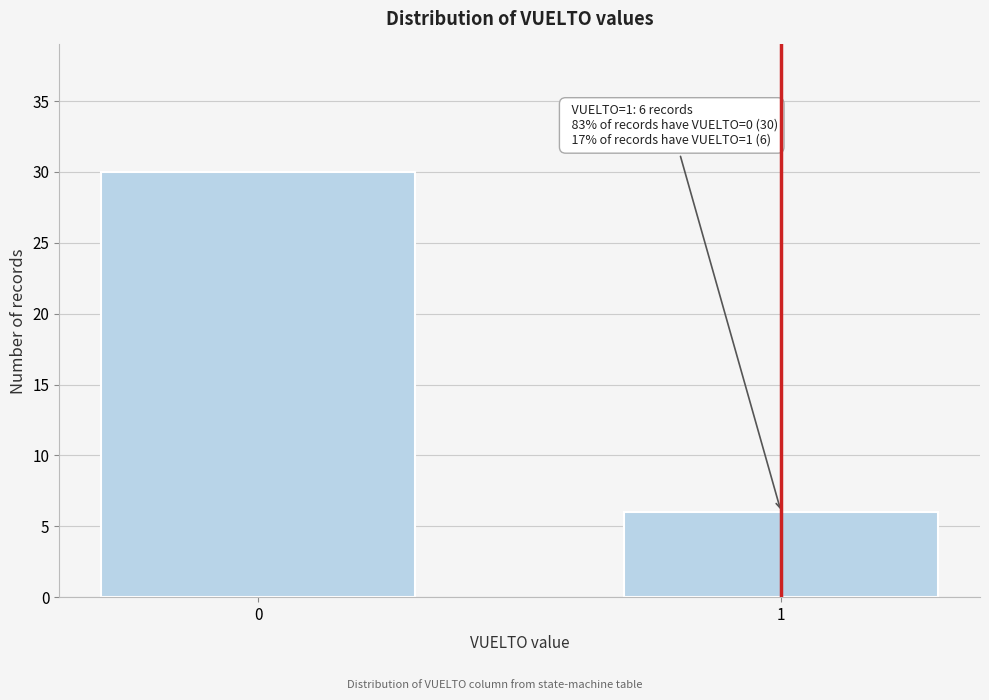

Reading left to right, transcribe all the data shown in this chart.

0=30	1=6